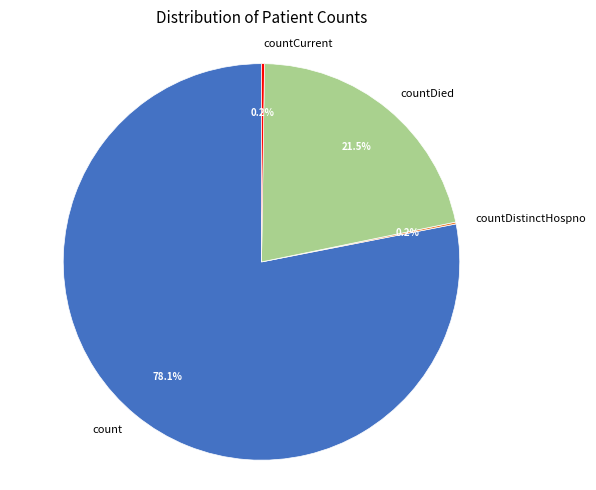

What is the largest slice in the pie chart?

count